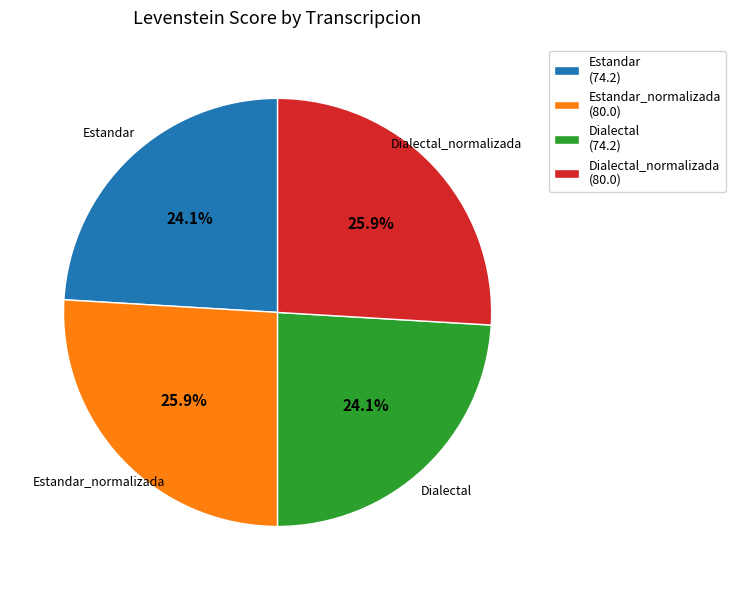

How many slices are in this pie chart?

4